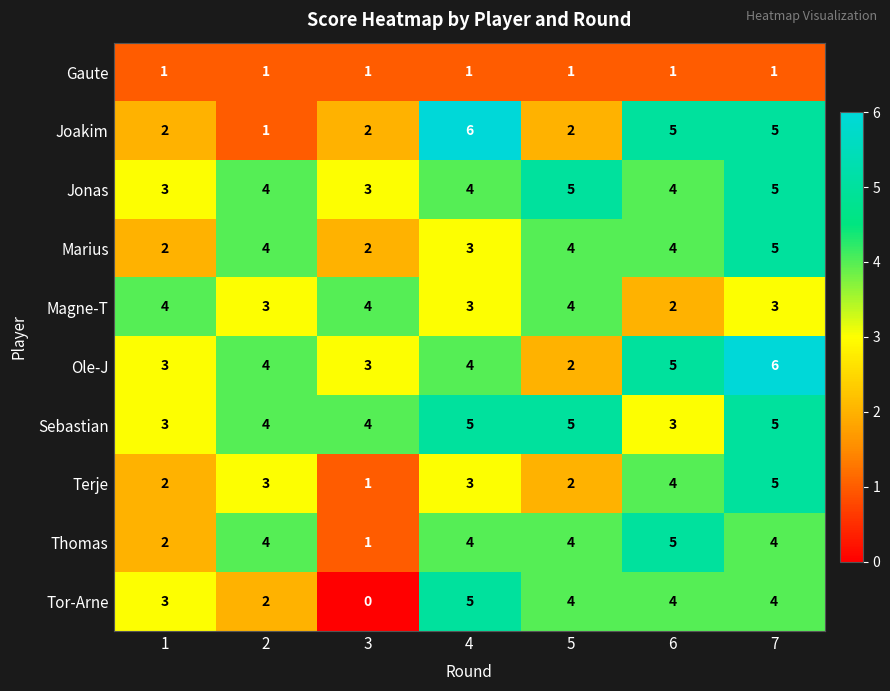

What is the total value across all series at 6?

37